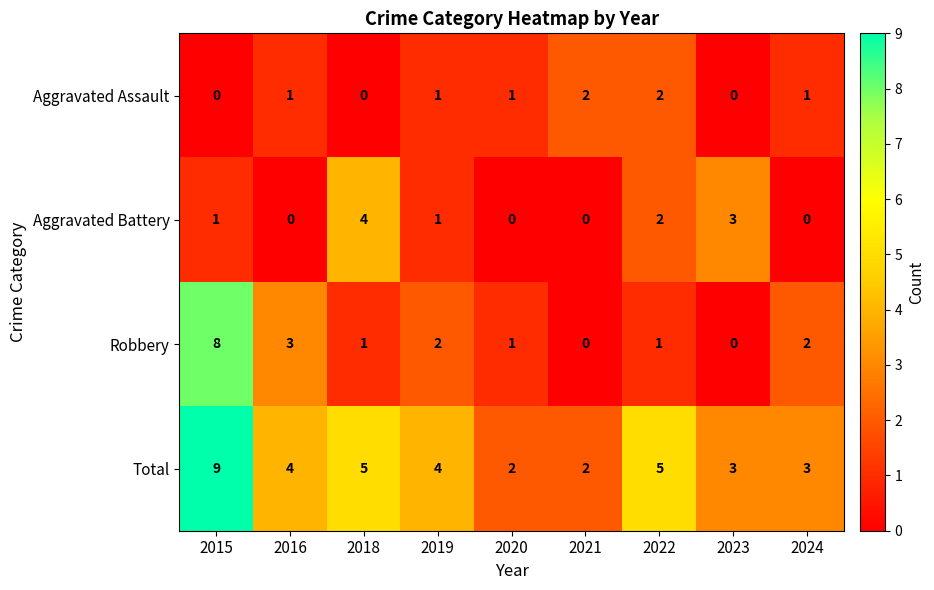

Is the value of Aggravated Assault at 2024 greater than the value of Aggravated Battery at 2021?

Yes